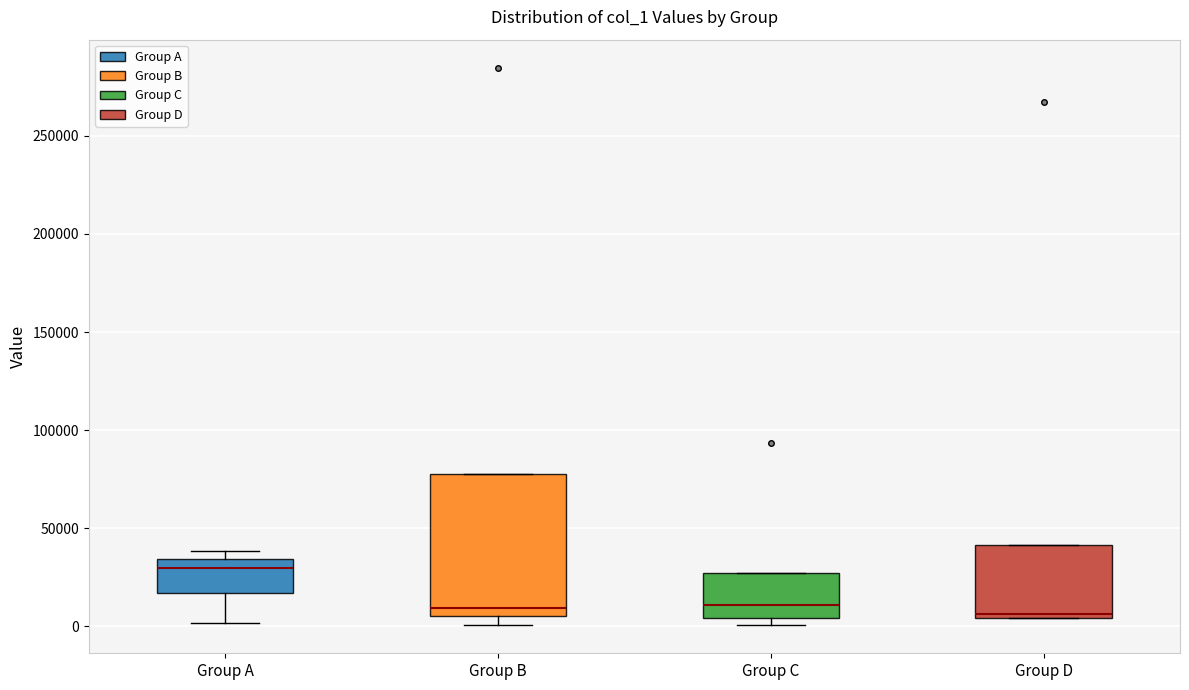

Reading left to right, transcribe this box plot: for each box, give where its median line is, the range the box spans, and where its two whiskers end, as read against the y-axis. The values are not printed on the chart, so give them approximately, as read against the axis.

Group A: median 30000, box 15000 to 35000, whiskers 0 to 40000
Group B: median 10000, box 5000 to 75000, whiskers 0 to 75000
Group C: median 10000, box 5000 to 25000, whiskers 0 to 25000
Group D: median 5000 (just above the box's lower edge), box 5000 to 40000, whiskers 5000 to 40000